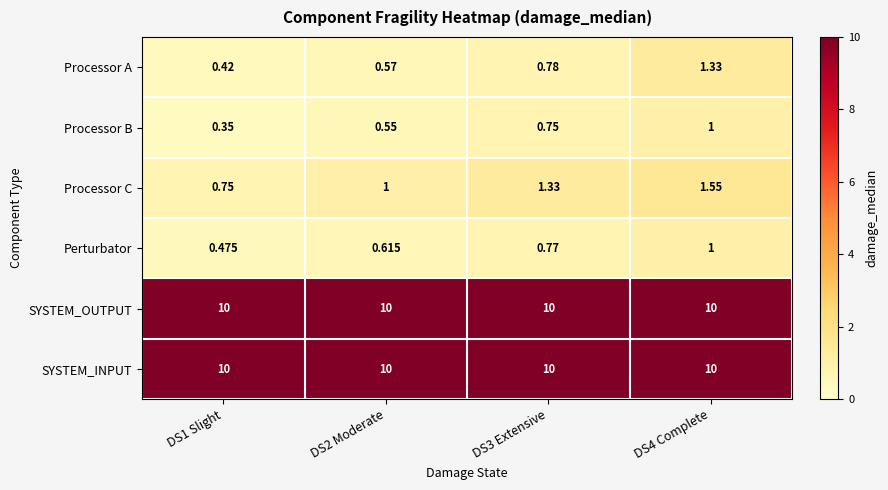

At which category is the sum across all series the highest?

DS4 Complete